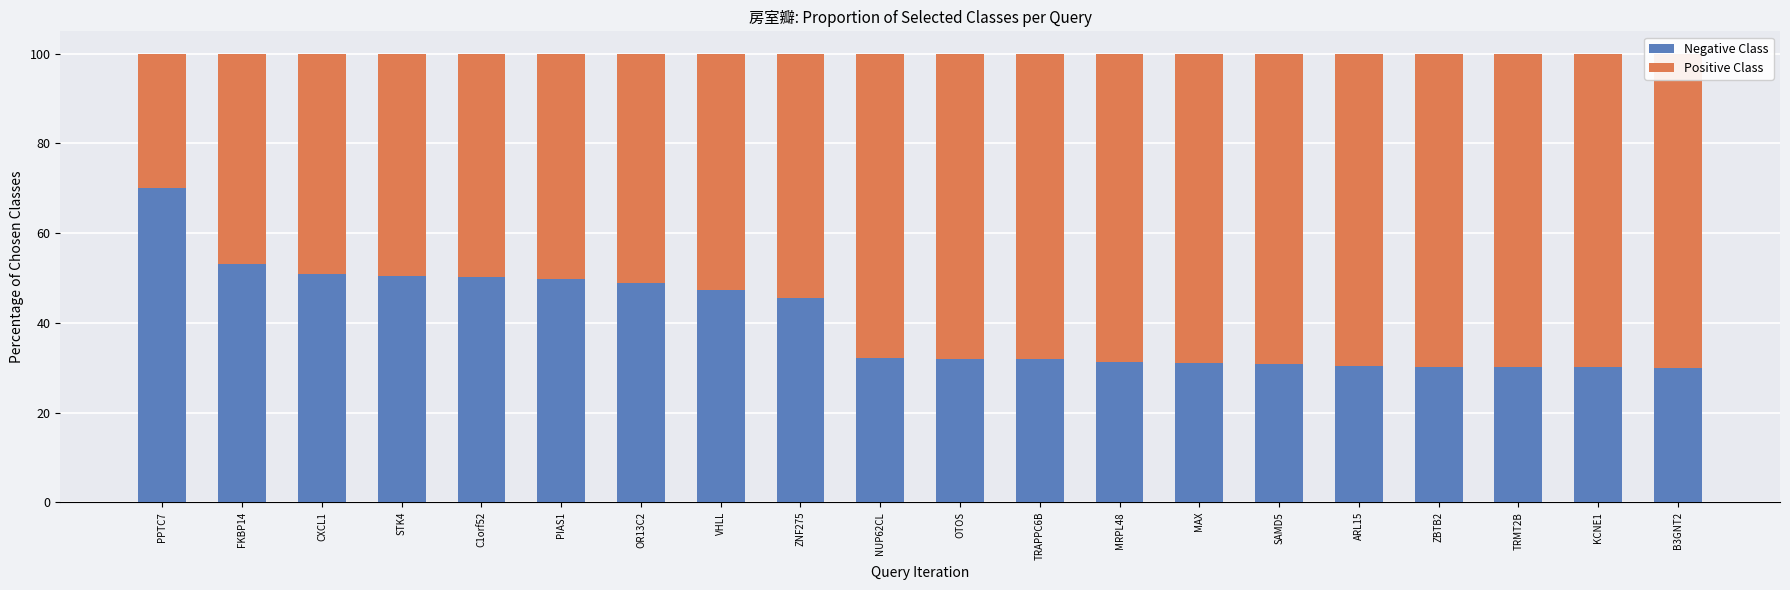

Which series has the largest total across all categories?

Positive Class